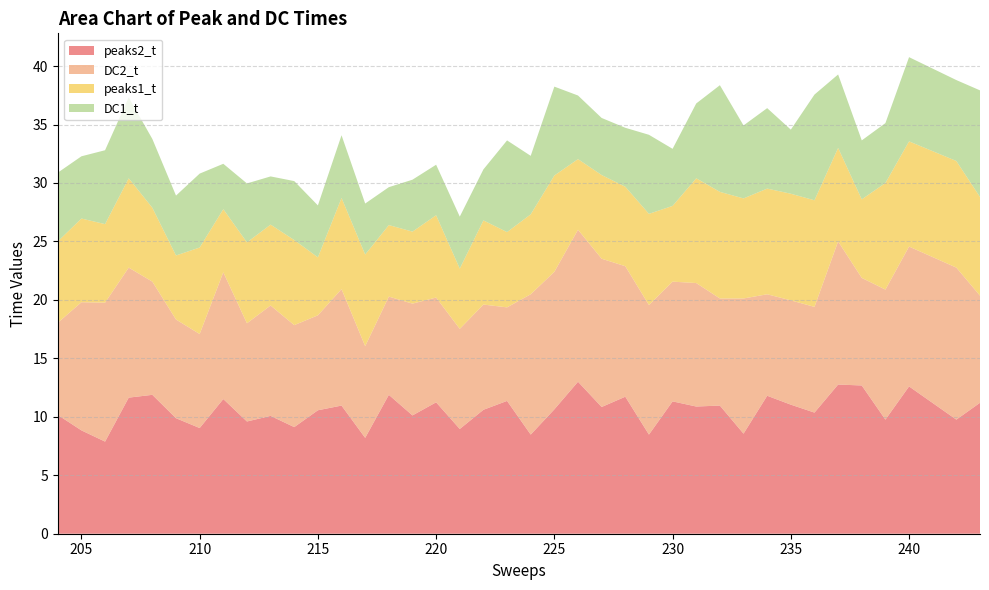

Reading left to right, transcribe all the data shown in this chart.

peaks2_t: 204=10.2	205=8.8	206=7.9	207=11.6	208=11.9	209=9.9	210=9.0	211=11.5	212=9.6	213=10.1	214=9.1	215=10.6	216=11.0	217=8.2	218=11.9	219=10.1	220=11.2	221=9.0	222=10.6	223=11.4	224=8.5	225=10.6	226=13.0	227=10.8	228=11.7	229=8.5	230=11.3	231=10.9	232=11.0	233=8.6	234=11.8	235=11.0	236=10.4	237=12.8	238=12.7	239=9.8	240=12.6	242=9.8	243=11.2
DC2_t: 204=7.9	205=11.0	206=11.9	207=11.1	208=9.7	209=8.4	210=8.0	211=10.8	212=8.4	213=9.4	214=8.7	215=8.1	216=10.0	217=7.8	218=8.4	219=9.6	220=9.0	221=8.6	222=9.0	223=8.0	224=12.0	225=11.8	226=13.0	227=12.7	228=11.2	229=11.1	230=10.2	231=10.6	232=9.2	233=11.6	234=8.7	235=8.9	236=9.0	237=12.2	238=9.2	239=11.1	240=12.0	242=13.0	243=9.2
peaks1_t: 204=7.0	205=7.2	206=6.7	207=7.6	208=6.3	209=5.5	210=7.4	211=5.4	212=6.9	213=6.9	214=7.3	215=5.0	216=7.8	217=7.8	218=6.1	219=6.2	220=7.0	221=5.2	222=7.2	223=6.4	224=6.8	225=8.2	226=6.0	227=7.2	228=6.8	229=7.8	230=6.5	231=9.0	232=9.1	233=8.6	234=9.0	235=9.1	236=9.1	237=8.0	238=6.7	239=9.1	240=9.0	242=9.1	243=8.4
DC1_t: 204=5.9	205=5.3	206=6.3	207=6.9	208=5.9	209=5.1	210=6.3	211=3.9	212=5.0	213=4.1	214=5.0	215=4.4	216=5.4	217=4.4	218=3.2	219=4.4	220=4.3	221=4.4	222=4.4	223=7.8	224=5.0	225=7.6	226=5.4	227=4.9	228=5.0	229=6.8	230=4.9	231=6.4	232=9.1	233=6.2	234=6.9	235=5.5	236=9.0	237=6.3	238=5.0	239=5.1	240=7.2	242=6.9	243=9.1